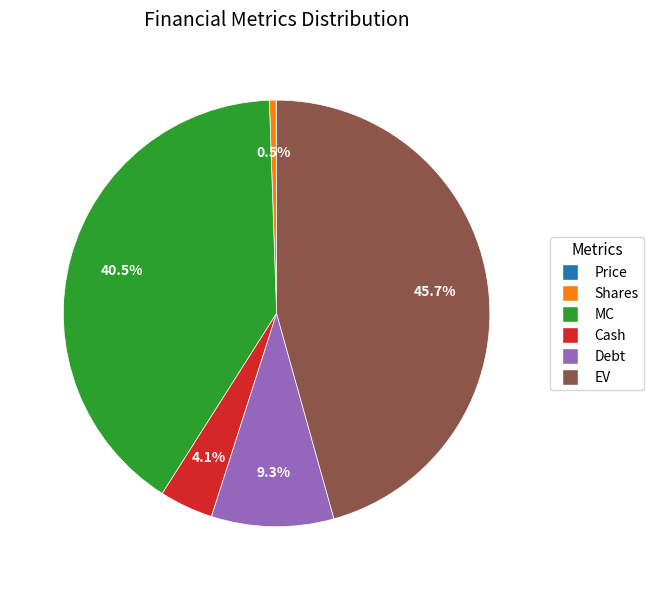

To the nearest percent, what is the average slice percentage?

17%